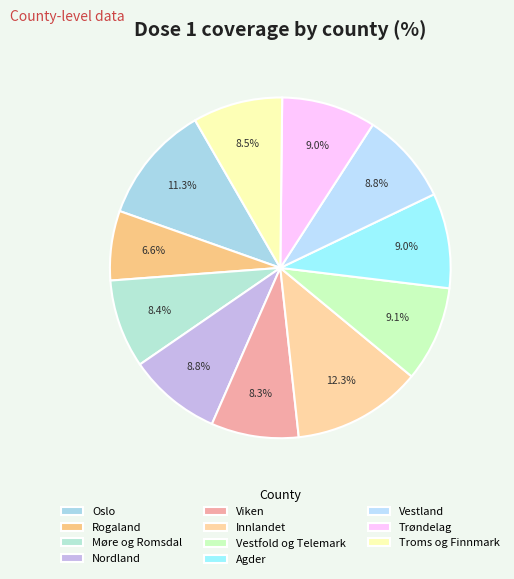

How many segments does this pie chart have?

11